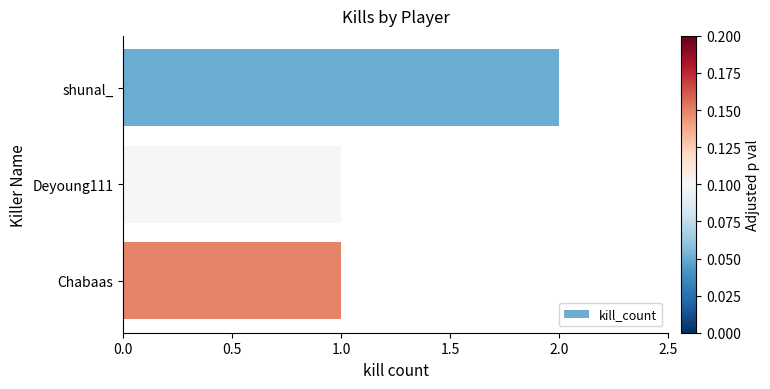

The chart shows a value of 4 at shunal_. True or false?

False